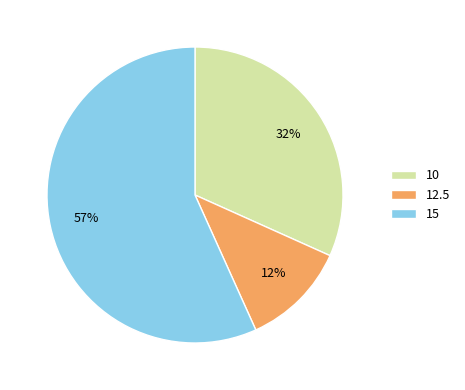

To the nearest percent, what is the average slice percentage?

33%